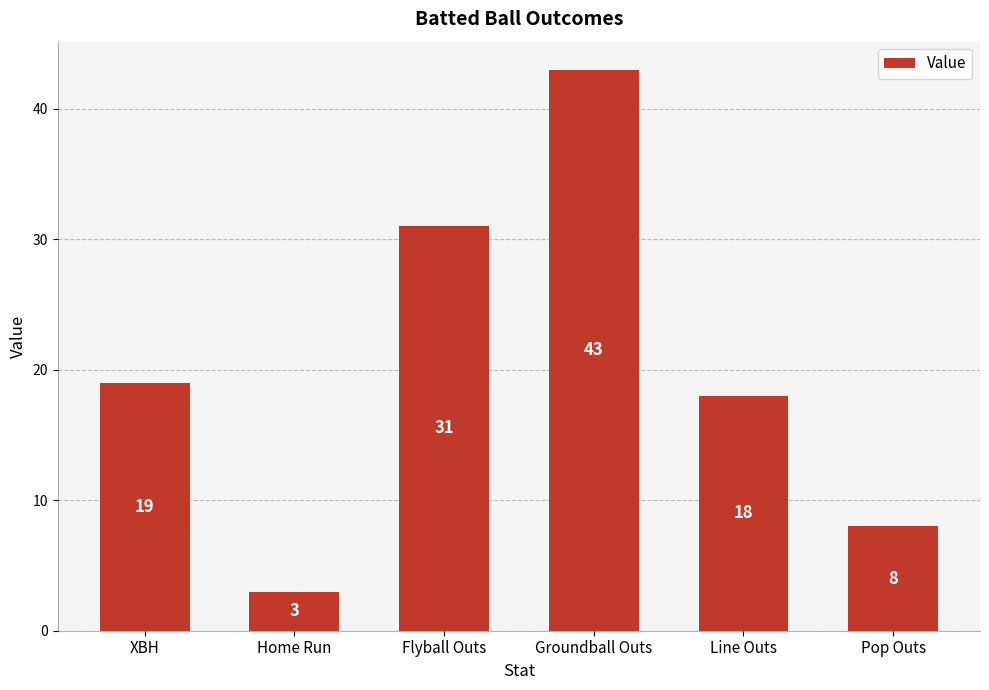

How many data points are less than 19?

3